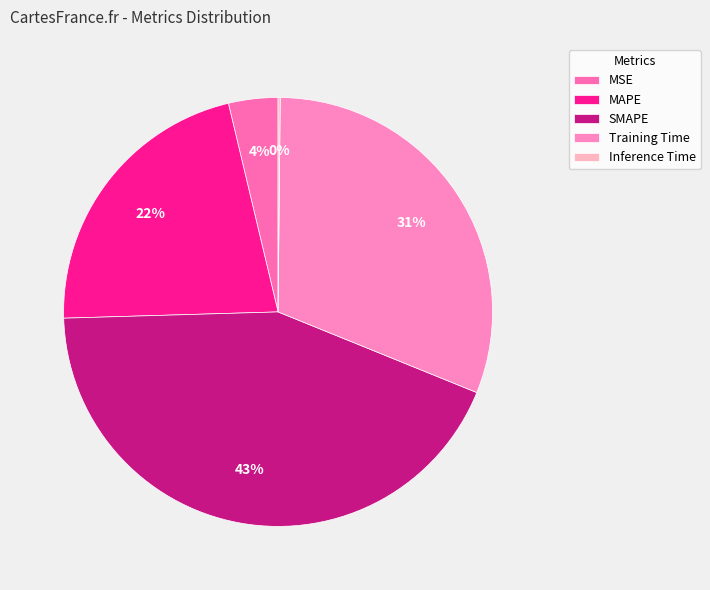

Is it true that MSE is 4% of the pie?

True